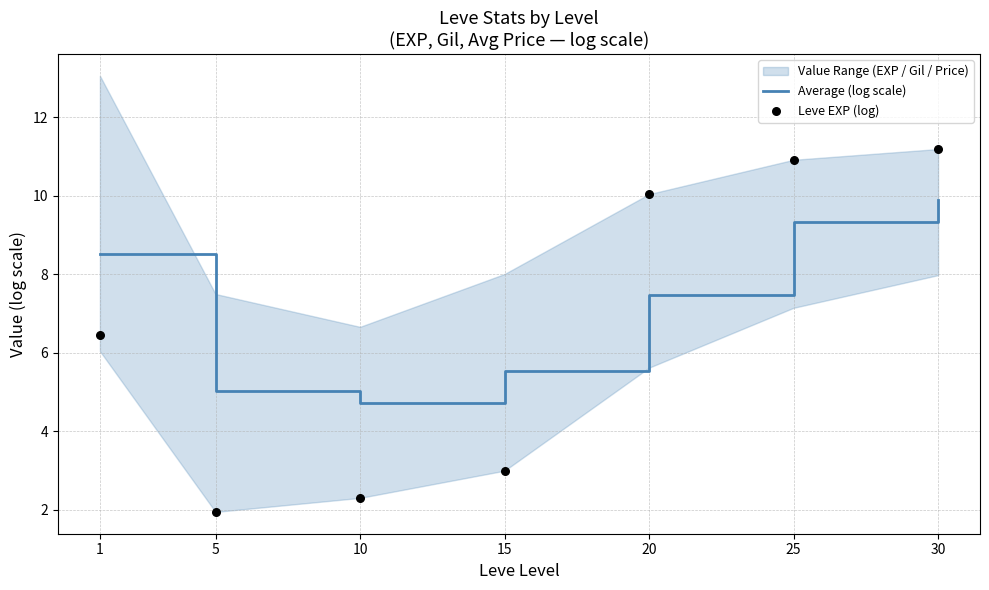

List the labels in order of Average (log scale) value, smallest first.

10, 5, 15, 20, 1, 25, 30